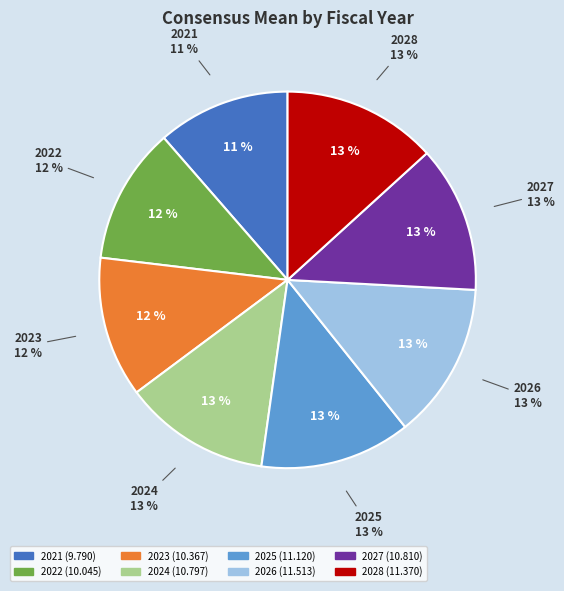

Which slice is the largest?

2026